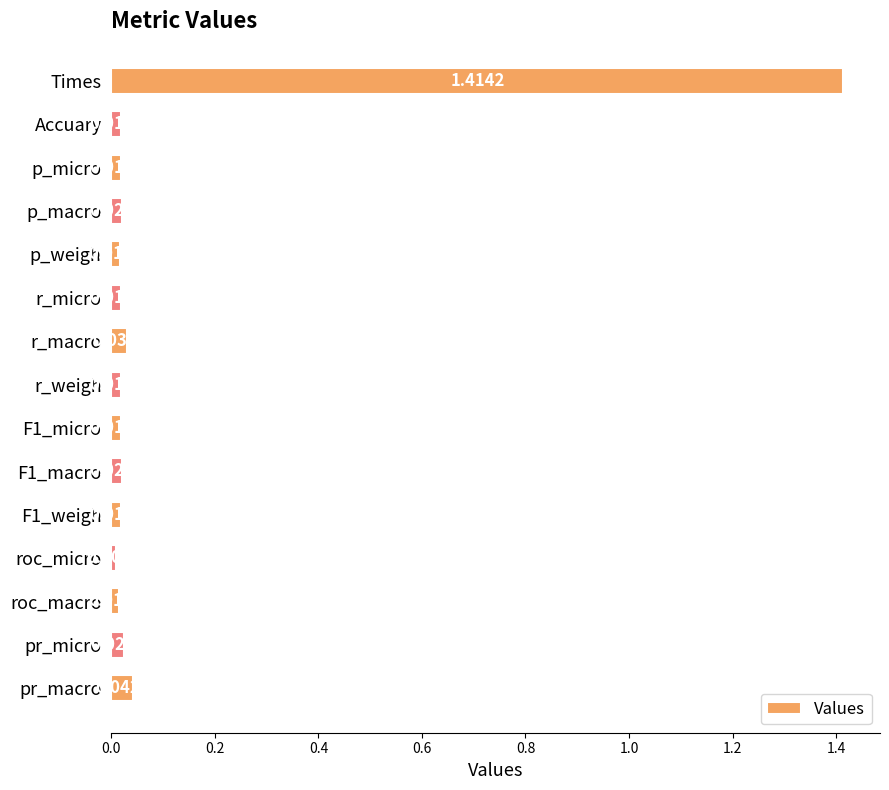

Between pr_micro and F1_macro, which is larger?

pr_micro